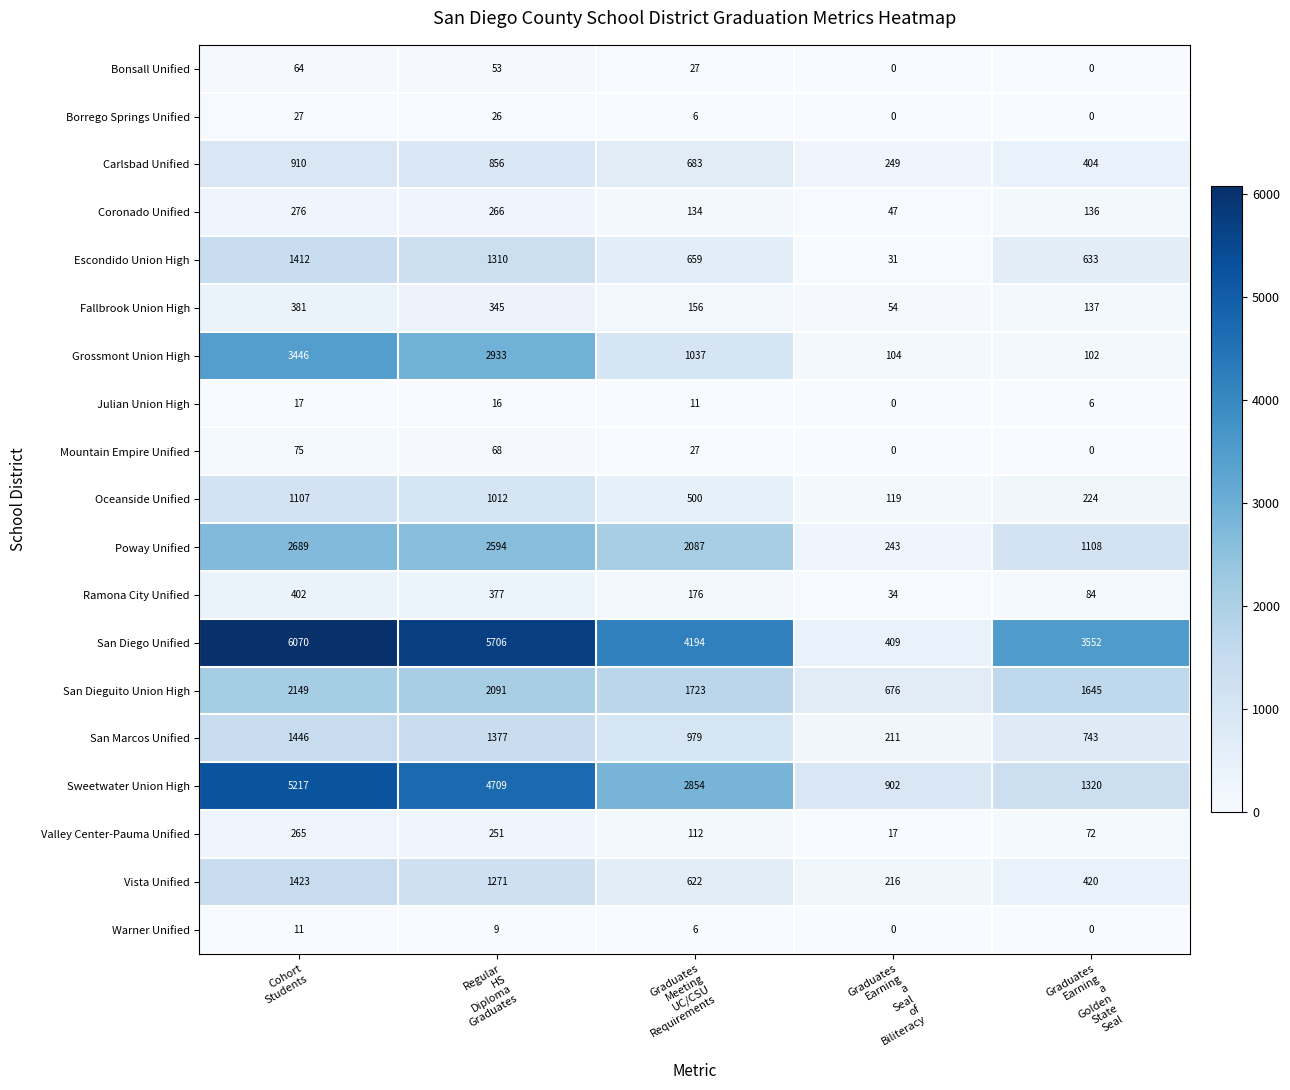

At how many categories does at least one series exceed 1534?

4